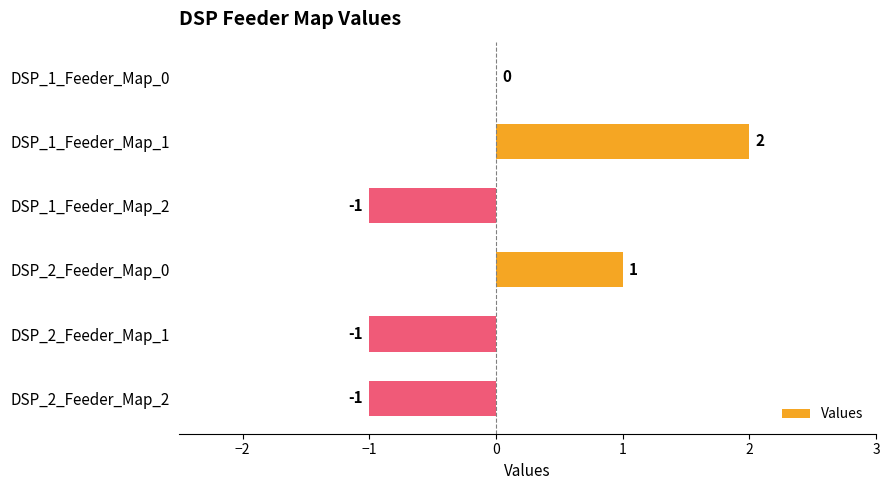

Between DSP_1_Feeder_Map_0 and DSP_2_Feeder_Map_2, which is larger?

DSP_1_Feeder_Map_0